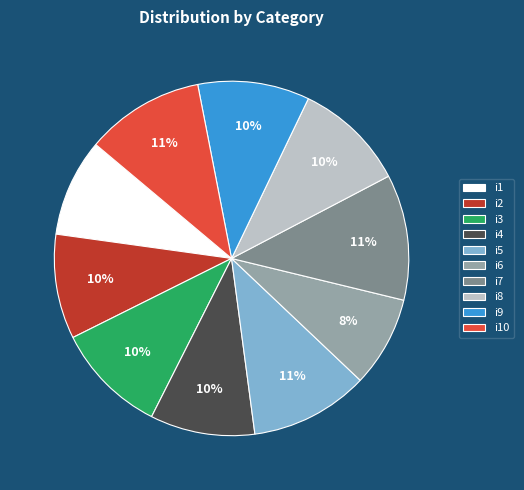

Is there a majority slice in this chart?

No